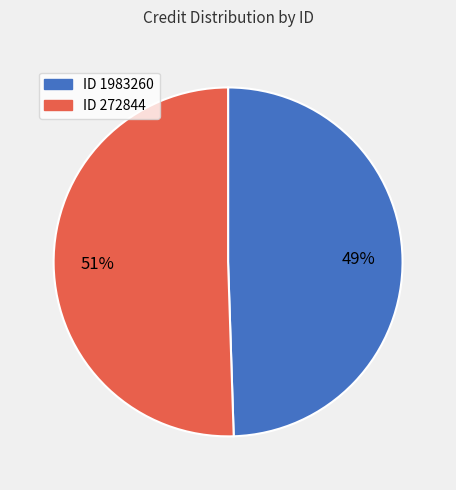

Is there a majority slice in this chart?

Yes